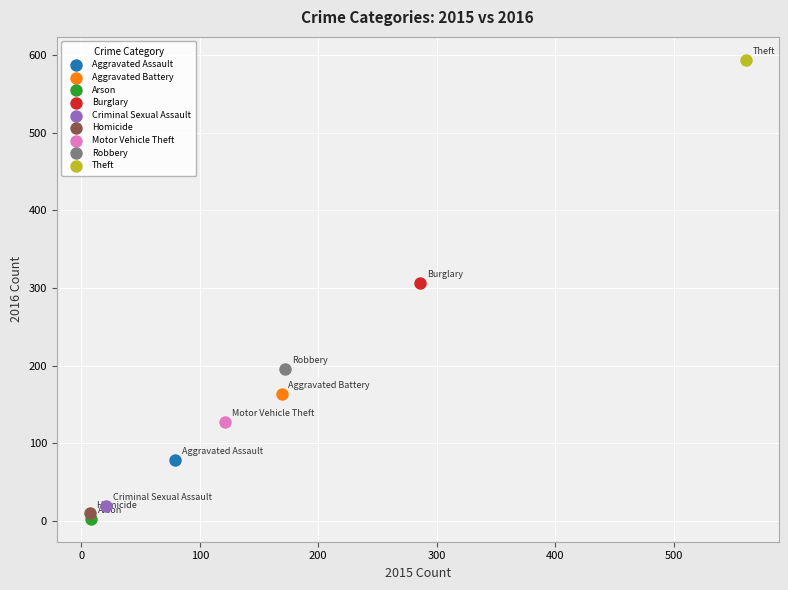

What are all the series names shown in the legend?

Aggravated Assault, Aggravated Battery, Arson, Burglary, Criminal Sexual Assault, Homicide, Motor Vehicle Theft, Robbery, Theft